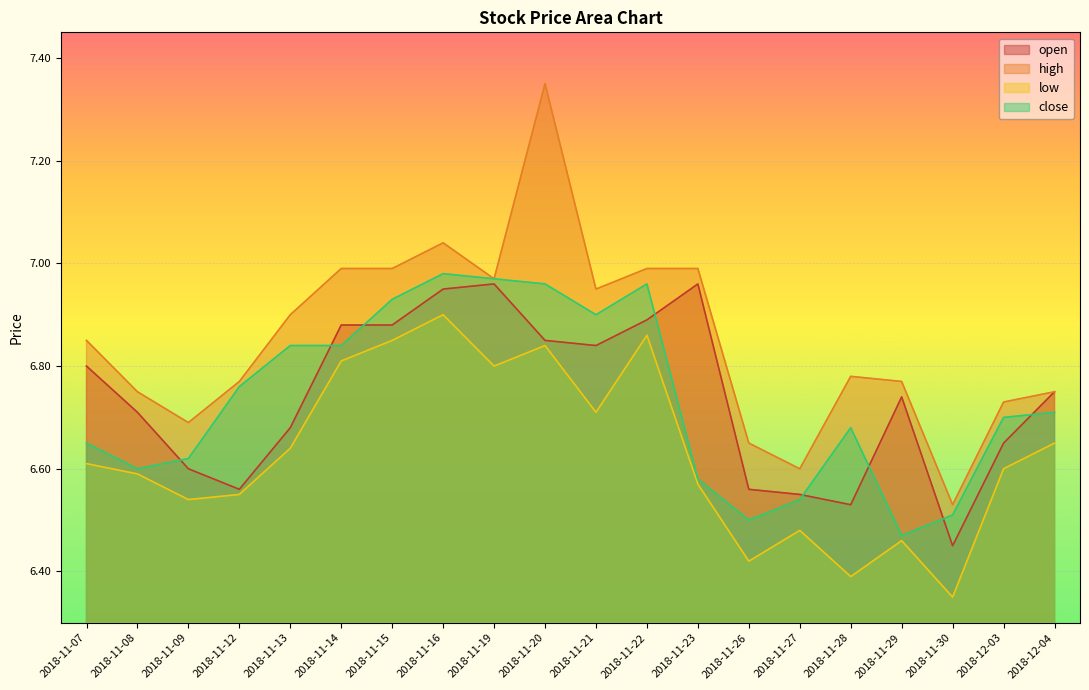

Reading left to right, extract all data points from this chart.

open: 2018-11-07=6.8	2018-11-08=6.7	2018-11-09=6.6	2018-11-12=6.6	2018-11-13=6.7	2018-11-14=6.9	2018-11-15=6.9	2018-11-16=7.0	2018-11-19=7.0	2018-11-20=6.8	2018-11-21=6.8	2018-11-22=6.9	2018-11-23=7.0	2018-11-26=6.6	2018-11-27=6.5	2018-11-28=6.5	2018-11-29=6.7	2018-11-30=6.5	2018-12-03=6.7	2018-12-04=6.8
high: 2018-11-07=6.8	2018-11-08=6.8	2018-11-09=6.7	2018-11-12=6.8	2018-11-13=6.9	2018-11-14=7.0	2018-11-15=7.0	2018-11-16=7.0	2018-11-19=7.0	2018-11-20=7.3	2018-11-21=7.0	2018-11-22=7.0	2018-11-23=7.0	2018-11-26=6.7	2018-11-27=6.6	2018-11-28=6.8	2018-11-29=6.8	2018-11-30=6.5	2018-12-03=6.7	2018-12-04=6.8
low: 2018-11-07=6.6	2018-11-08=6.6	2018-11-09=6.5	2018-11-12=6.5	2018-11-13=6.6	2018-11-14=6.8	2018-11-15=6.8	2018-11-16=6.9	2018-11-19=6.8	2018-11-20=6.8	2018-11-21=6.7	2018-11-22=6.9	2018-11-23=6.6	2018-11-26=6.4	2018-11-27=6.5	2018-11-28=6.4	2018-11-29=6.5	2018-11-30=6.3	2018-12-03=6.6	2018-12-04=6.7
close: 2018-11-07=6.7	2018-11-08=6.6	2018-11-09=6.6	2018-11-12=6.8	2018-11-13=6.8	2018-11-14=6.8	2018-11-15=6.9	2018-11-16=7.0	2018-11-19=7.0	2018-11-20=7.0	2018-11-21=6.9	2018-11-22=7.0	2018-11-23=6.6	2018-11-26=6.5	2018-11-27=6.5	2018-11-28=6.7	2018-11-29=6.5	2018-11-30=6.5	2018-12-03=6.7	2018-12-04=6.7